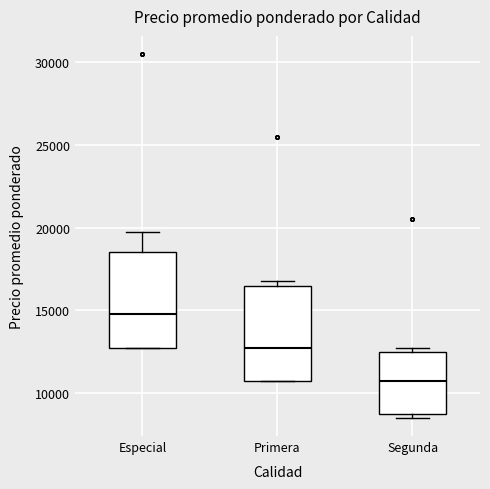

Which box's median line is the highest?

Especial